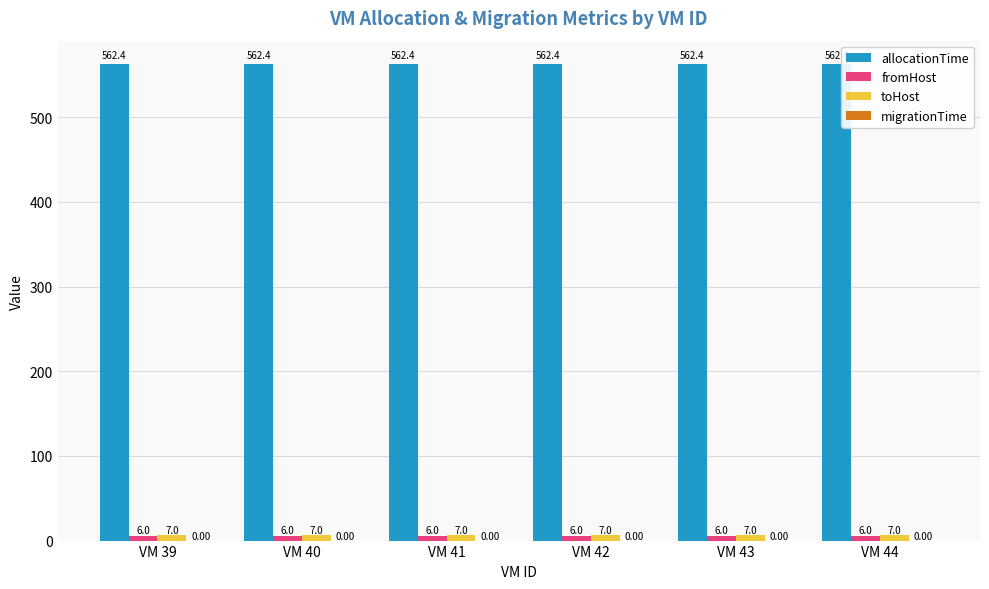

Which series has the largest total across all categories?

allocationTime